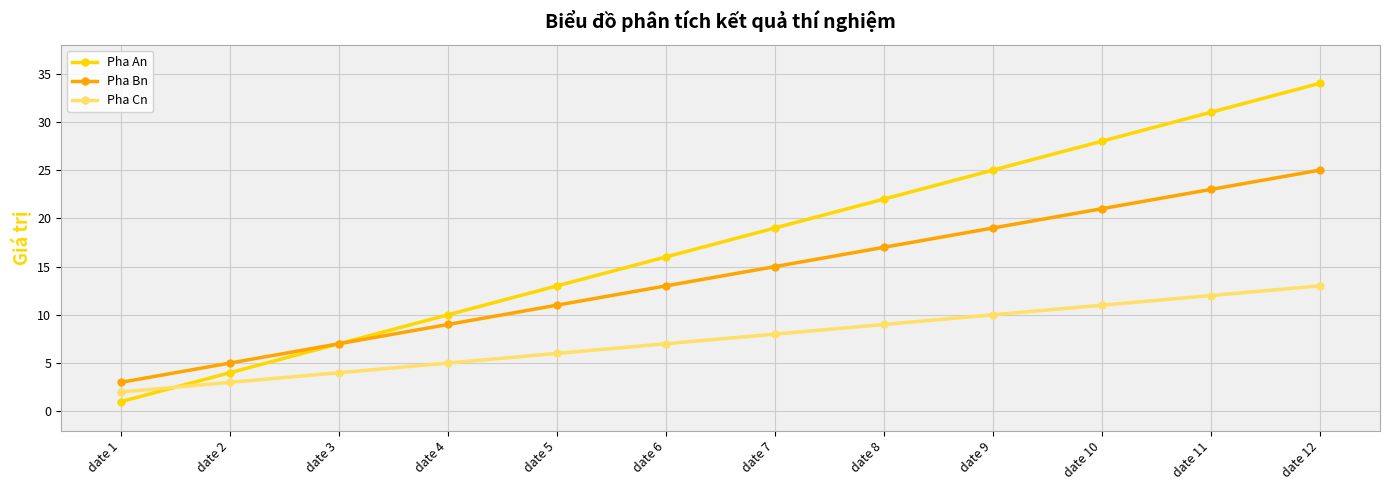

What are all the series names shown in the legend?

Pha An, Pha Bn, Pha Cn